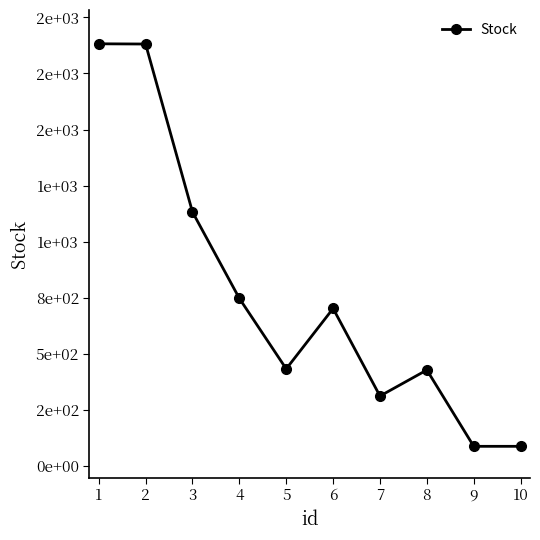

Reading right to left, extract all data points from this chart.

10=89	9=89	8=429	7=313	6=703	5=434	4=748	3=1133	2=1881	1=1882